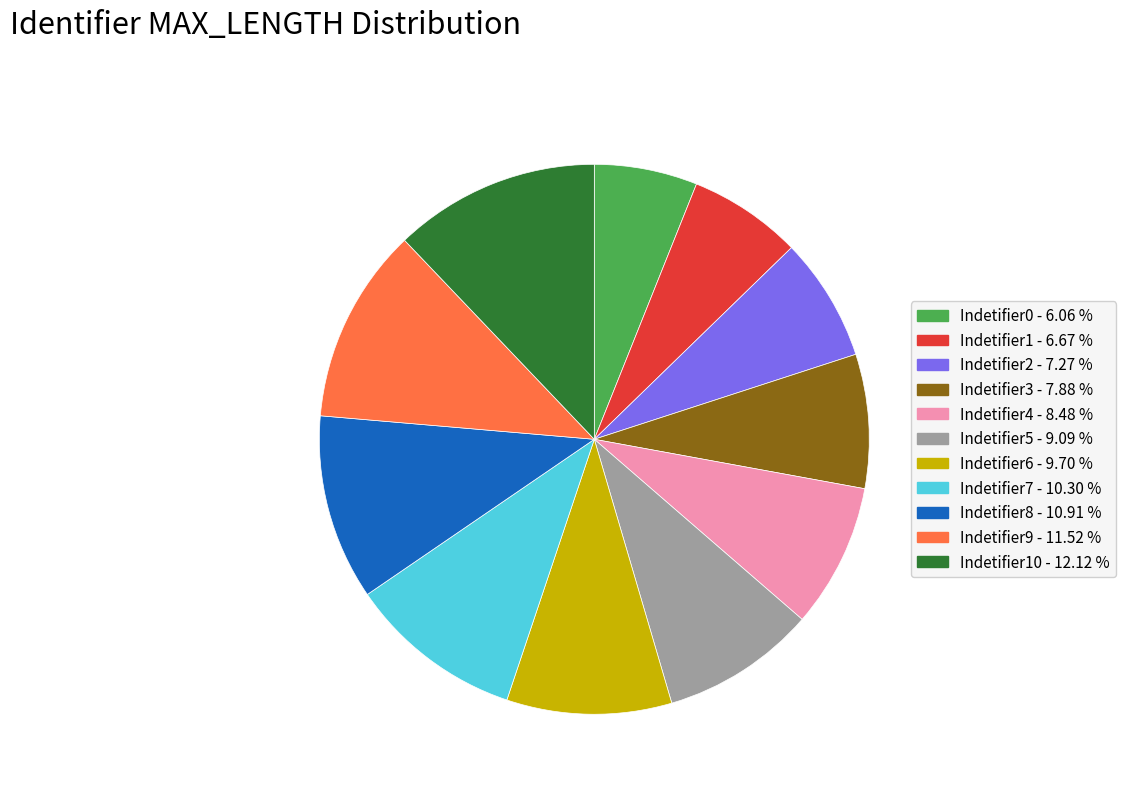

Does any single category account for the majority?

No